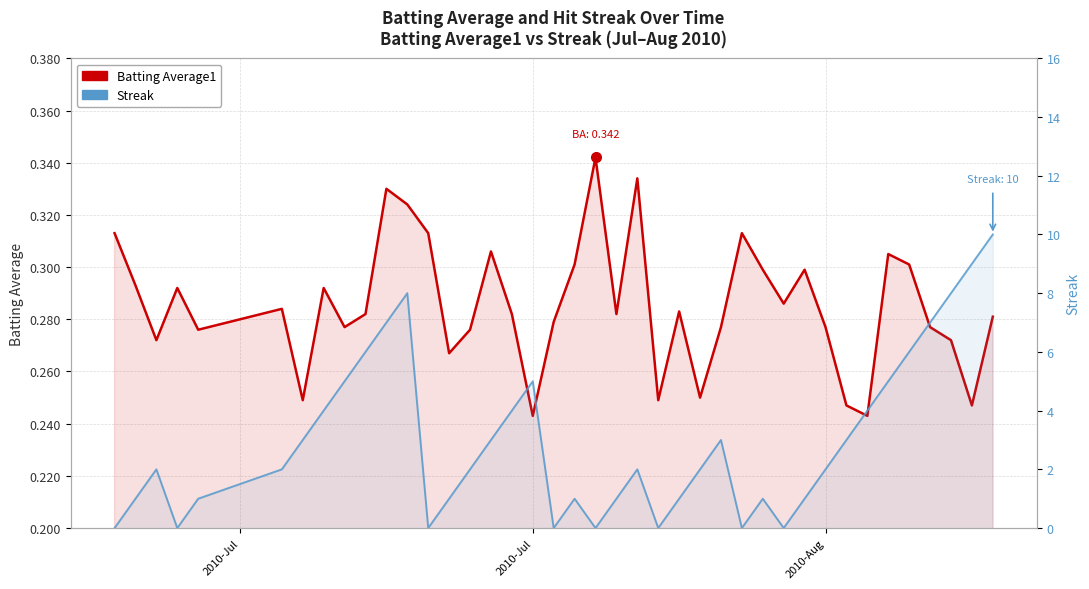

Is the value of Batting Average1 at 25 greater than the value of Streak at 11?

No